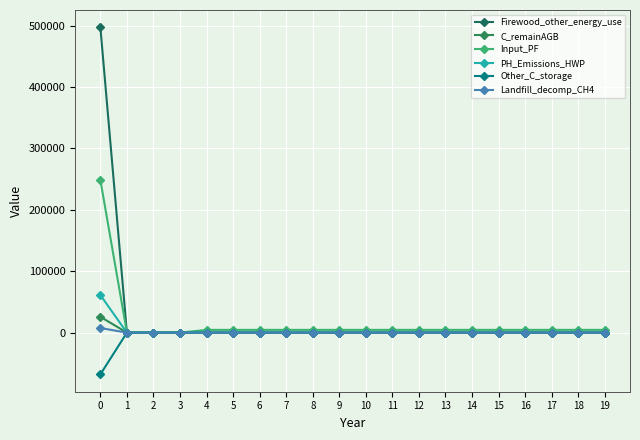

How many data points does each series have?

20